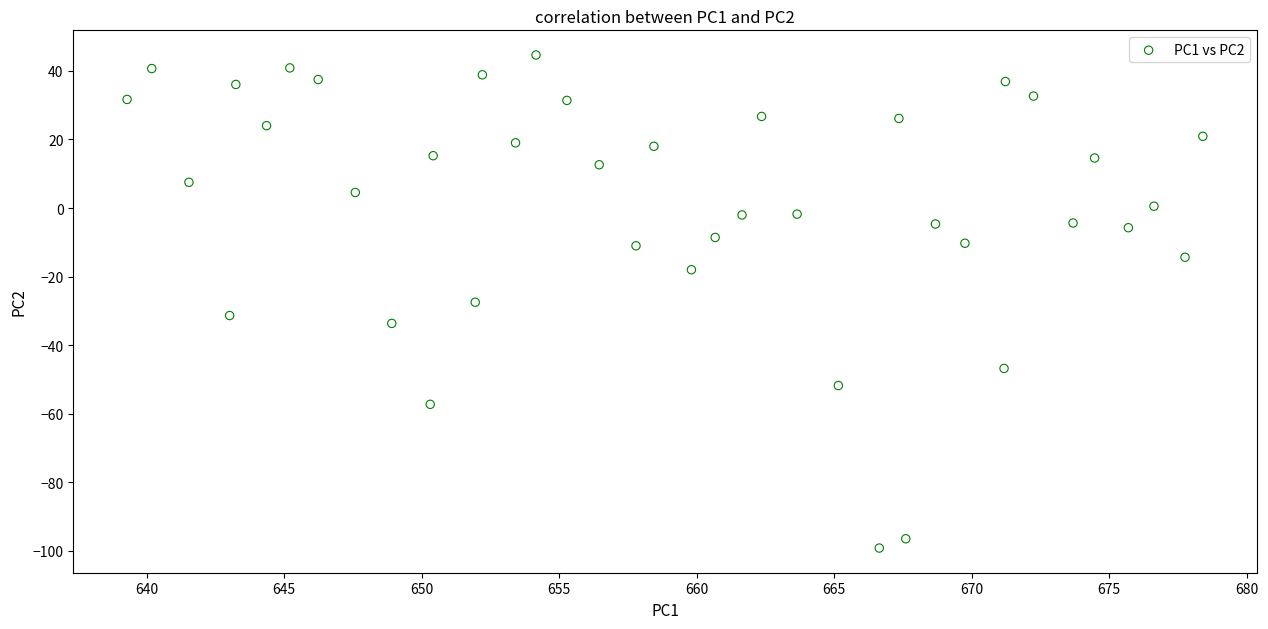

What is the range of Y values (max minus min)?

143.9